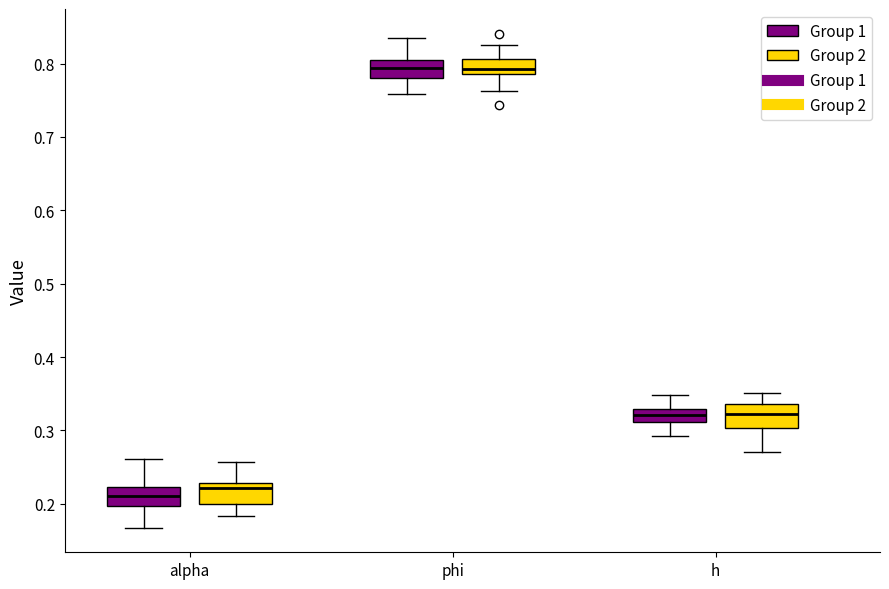

Reading left to right, read every box against the y-axis: the position of its median line, the range the box covers, and the ends of its whiskers. The values are not printed on the chart, so give them approximately, as read against the axis.

alpha (Group 1): median 0.21, box 0.20 to 0.22, whiskers 0.17 to 0.26
alpha (Group 2): median 0.22, box 0.20 to 0.23, whiskers 0.18 to 0.26
phi (Group 1): median 0.79, box 0.78 to 0.80, whiskers 0.76 to 0.83
phi (Group 2): median 0.79 (just above the box's lower edge), box 0.79 to 0.81, whiskers 0.76 to 0.83
h (Group 1): median 0.32, box 0.31 to 0.33, whiskers 0.29 to 0.35
h (Group 2): median 0.32, box 0.30 to 0.34, whiskers 0.27 to 0.35